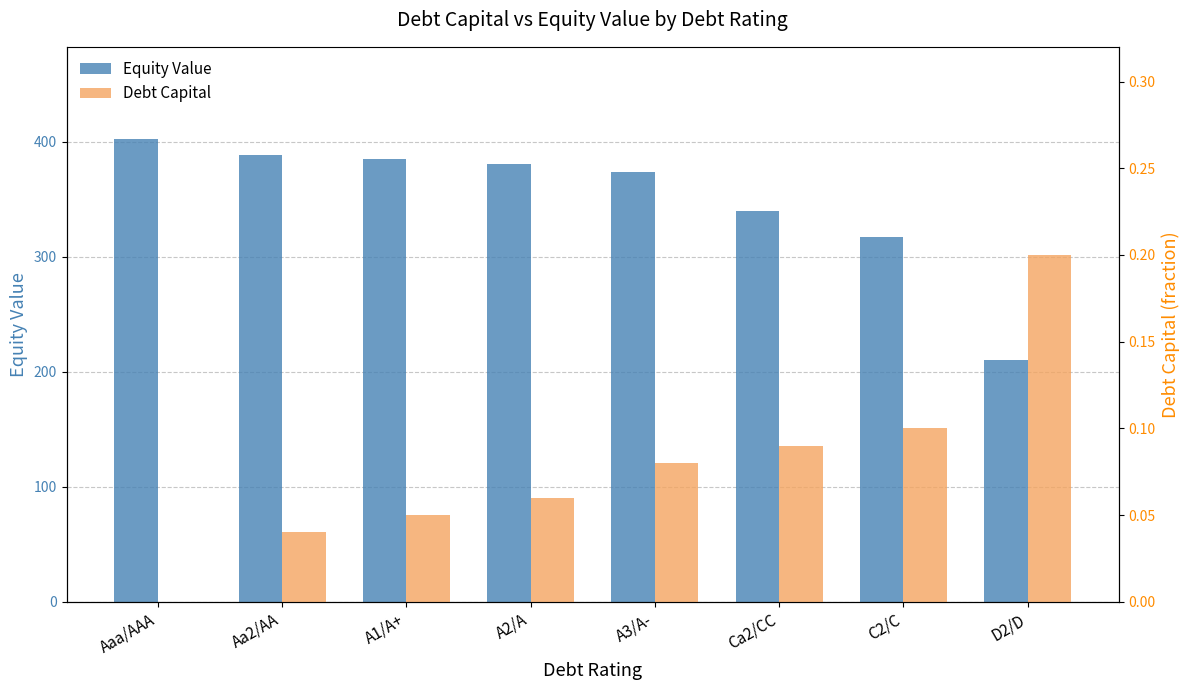

Which series has the largest total across all categories?

Equity Value